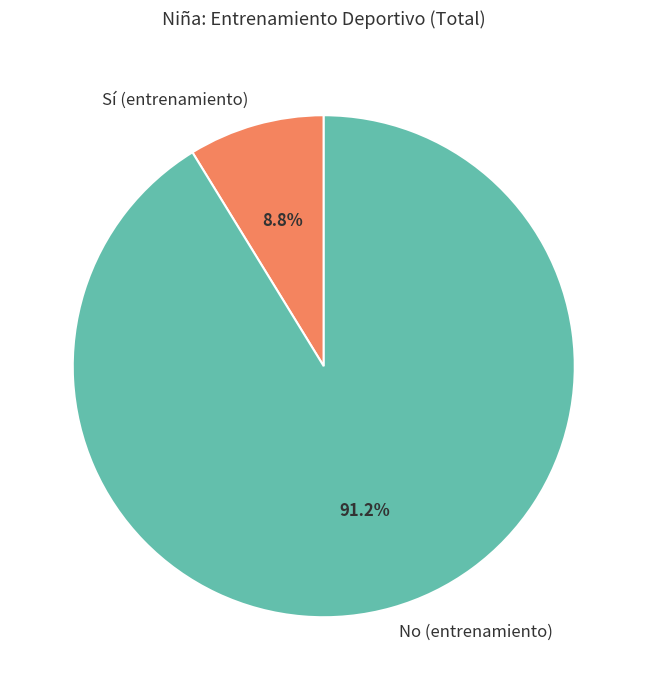

What portion of the pie excludes No (entrenamiento)?

8.8%